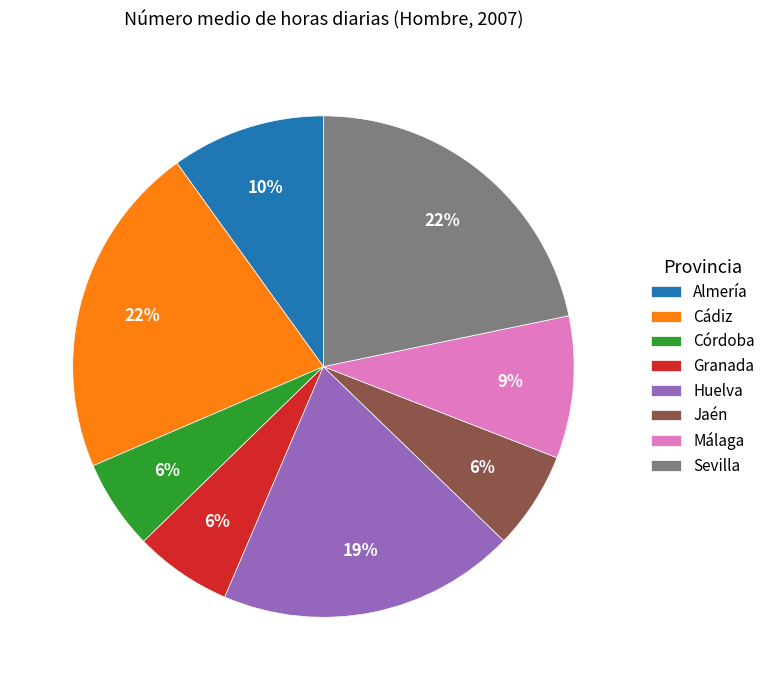

Count the number of slices in the pie.

8